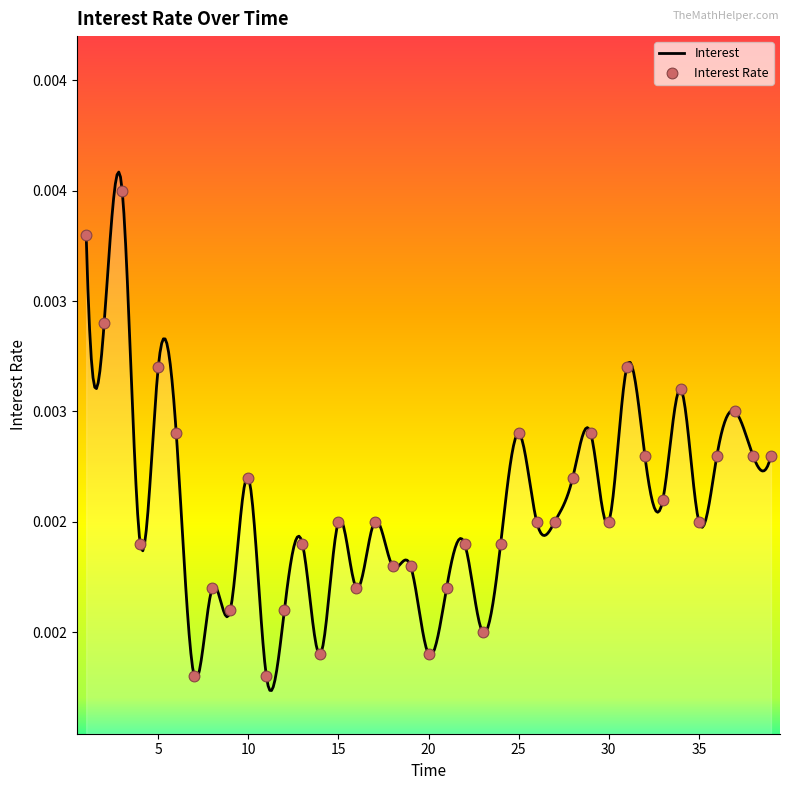

Between 16 and 9, which is larger?

16